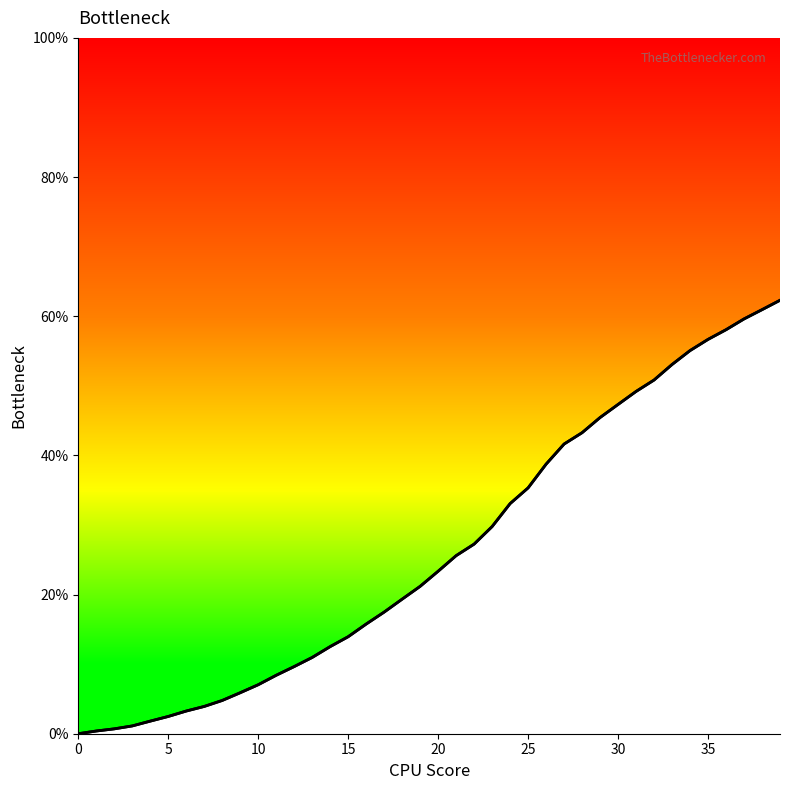

Count the number of values greater than 23.

20